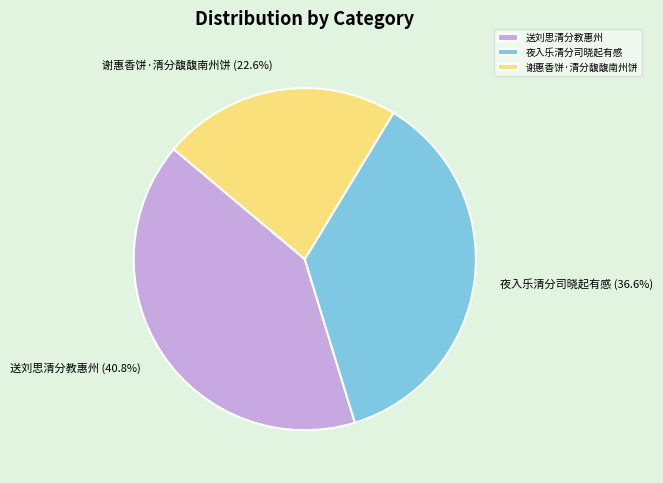

How many slices are in this pie chart?

3